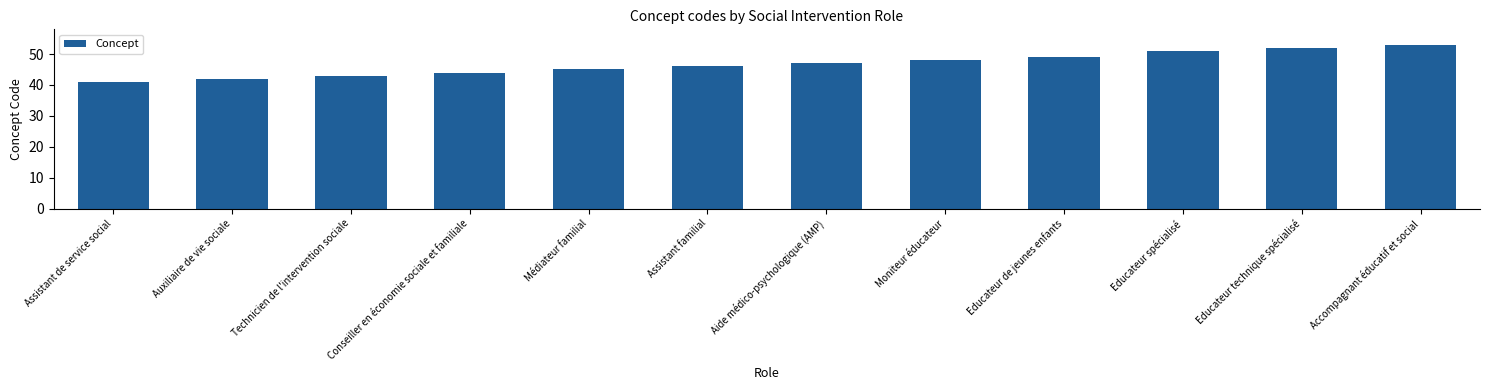

What is the label of the 8th bar from the left?

Moniteur éducateur